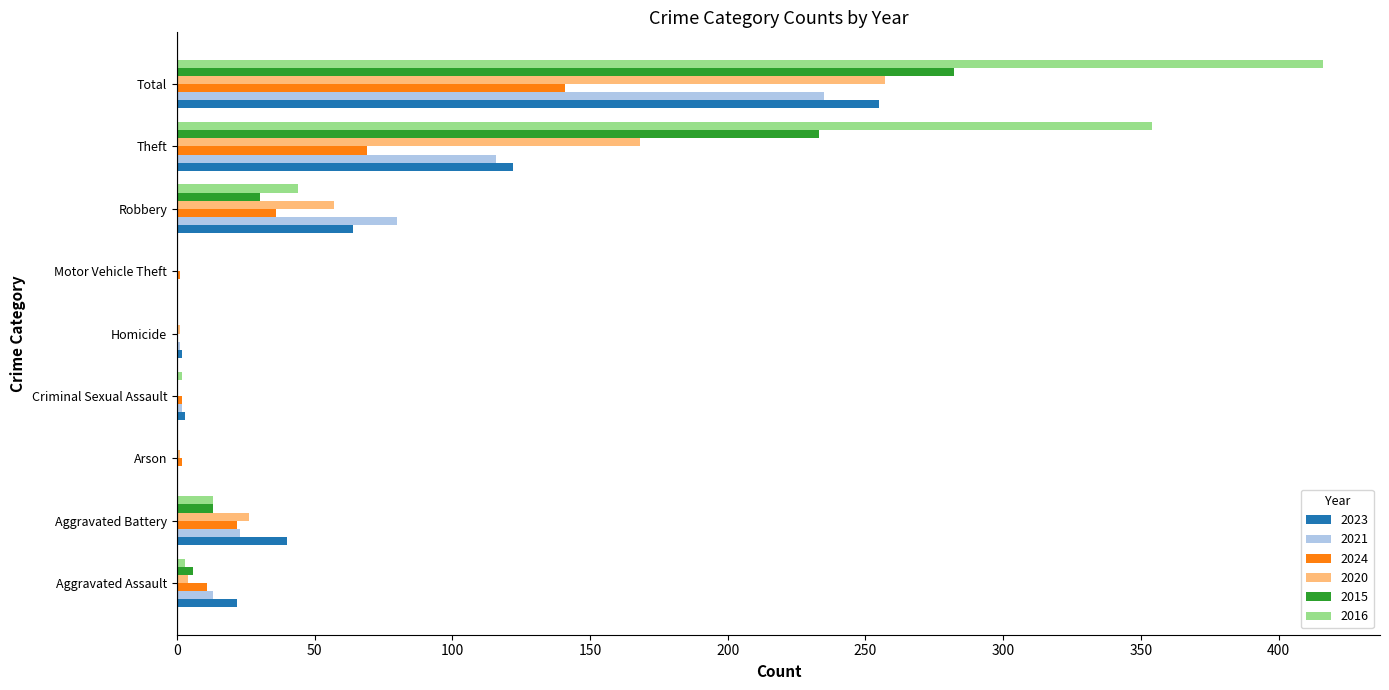

Which series has the widest spread of values?

2016